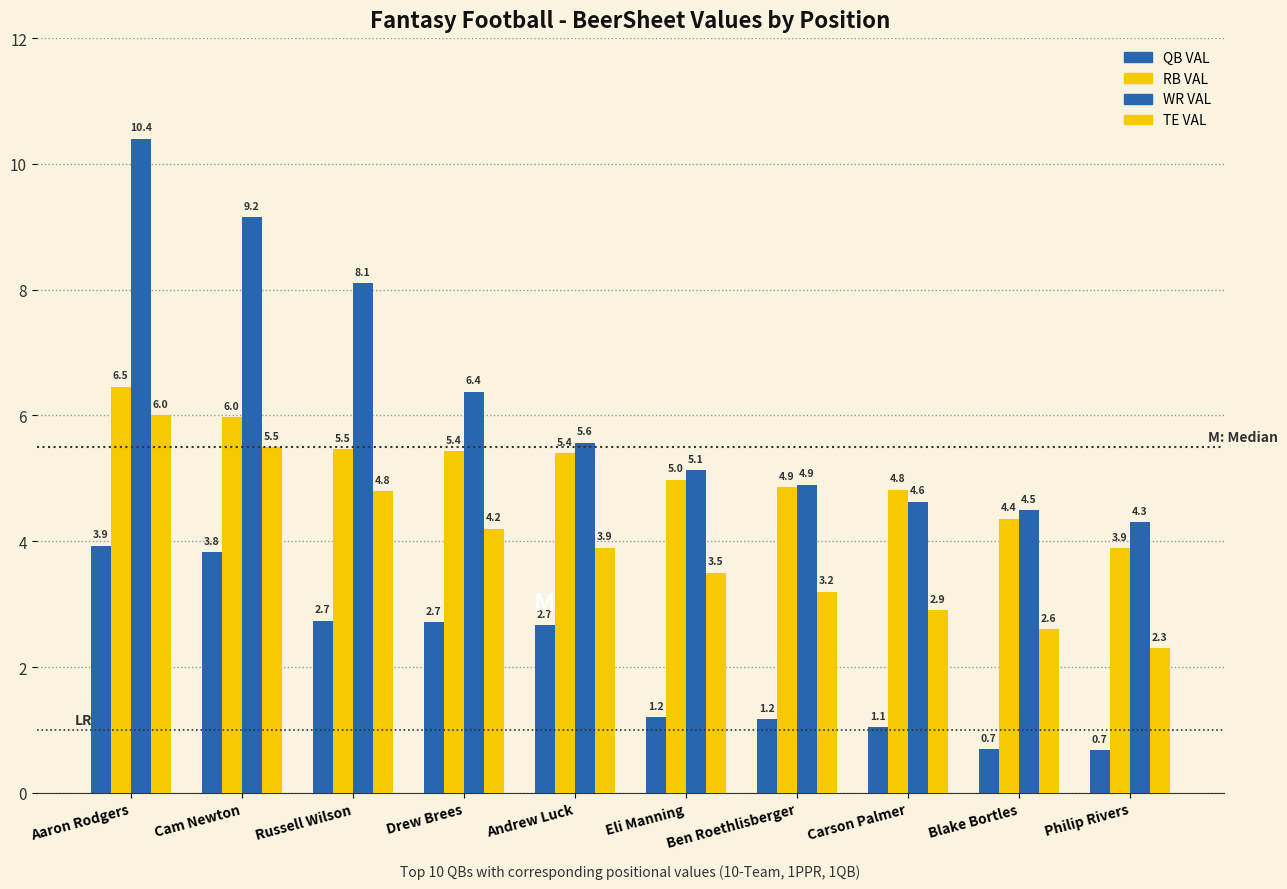

What is the maximum value for QB VAL?

3.9